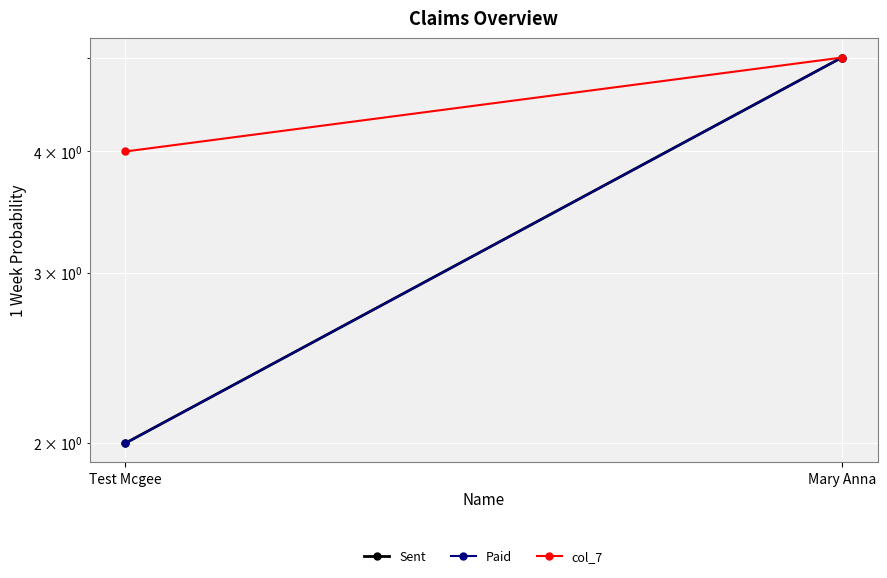

Between Test Mcgee and Mary Anna, which series saw the biggest shift?

Sent